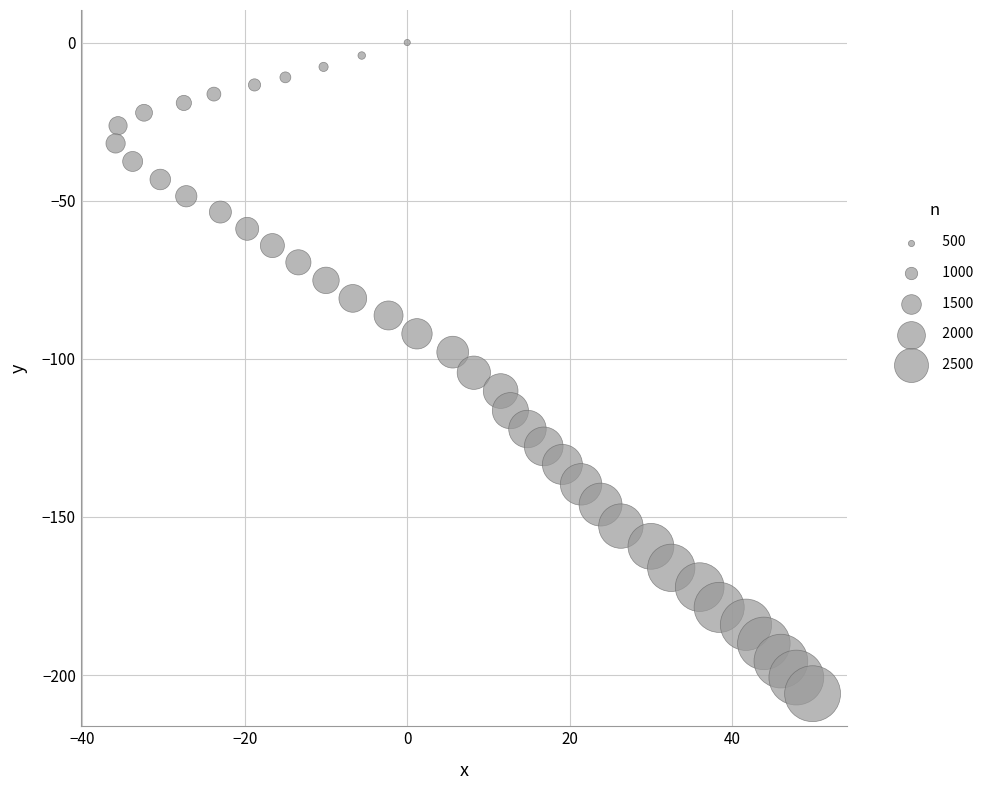

What is the range of X values (max minus min)?

85.8